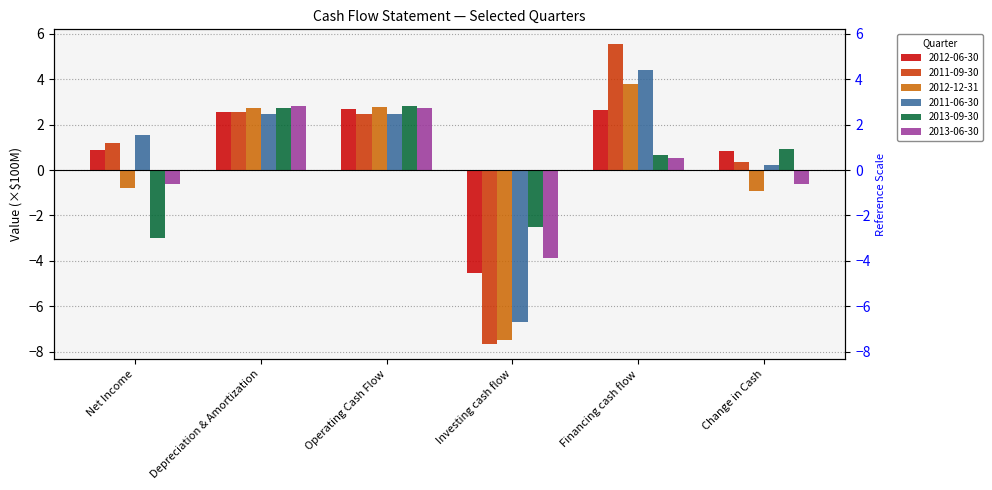

How many values in the 2011-09-30 series are below 2?

3